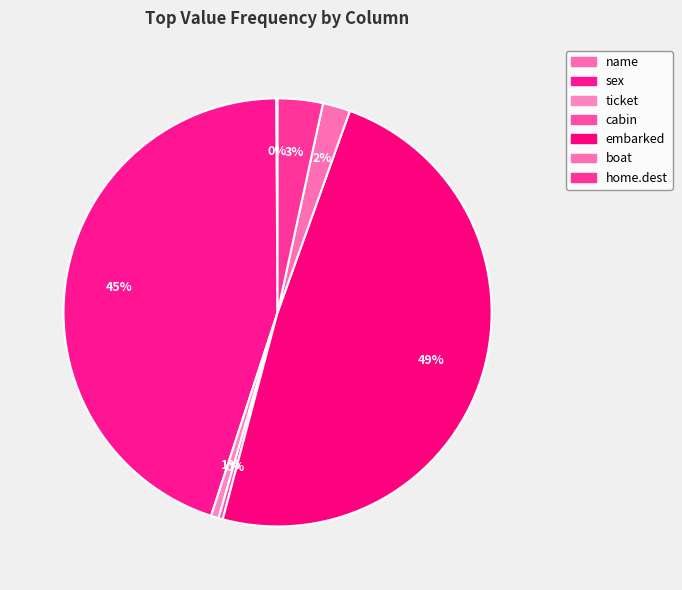

How many slices are in this pie chart?

7